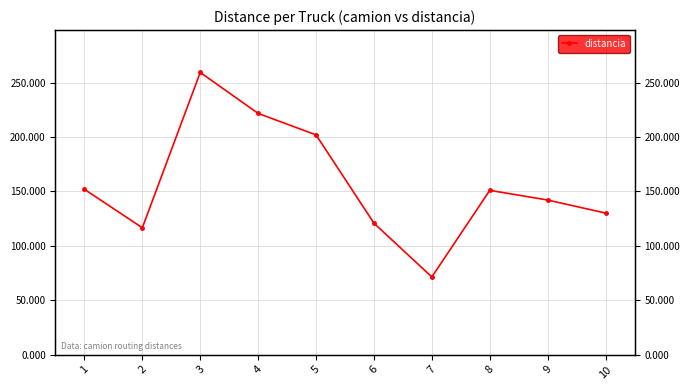

How many lines are shown in the chart?

1